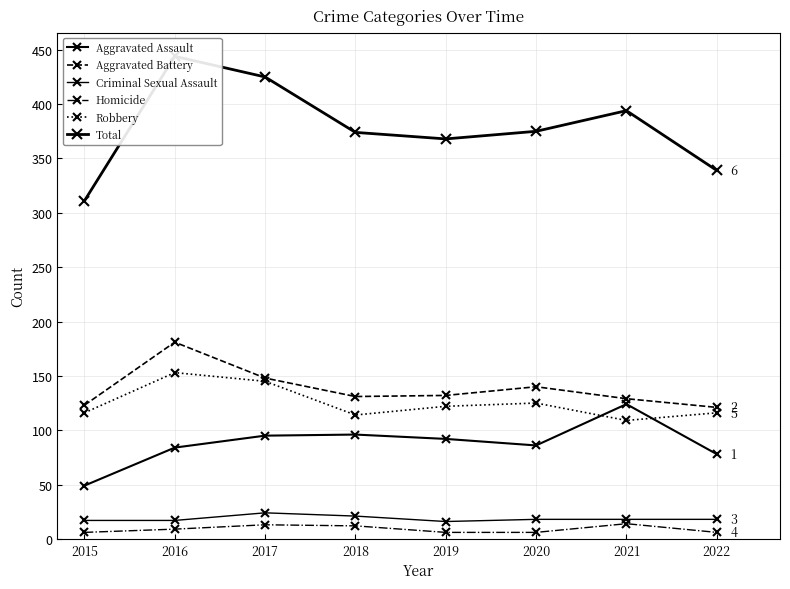

How many interior local valleys does the Aggravated Assault series have?

1